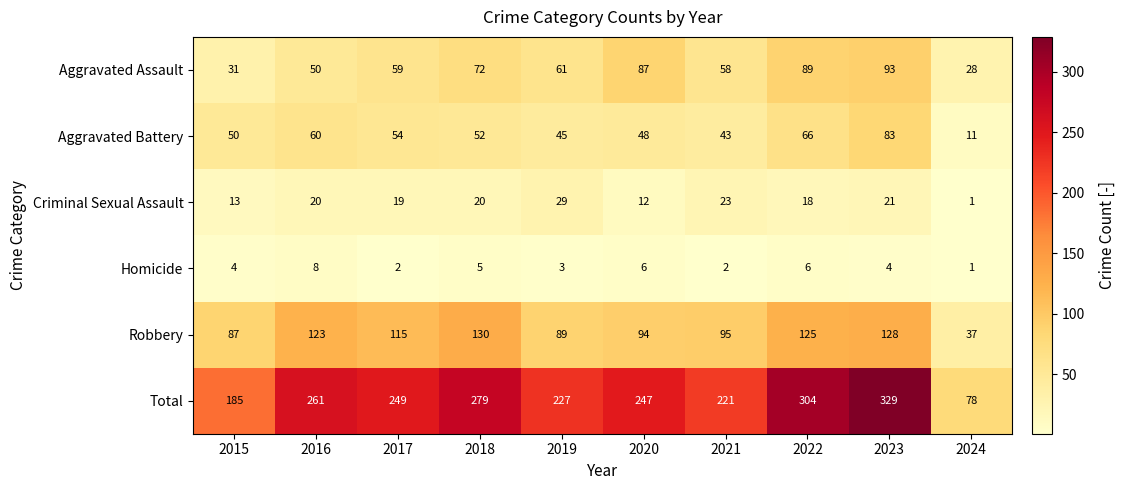

What is the difference between the maximum and minimum values in the Aggravated Battery series?

72